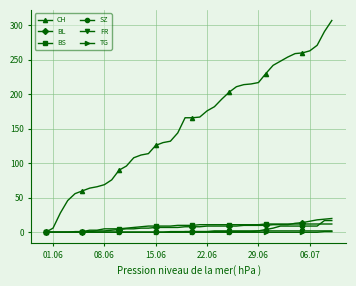

What is the highest value of the SZ series?

17